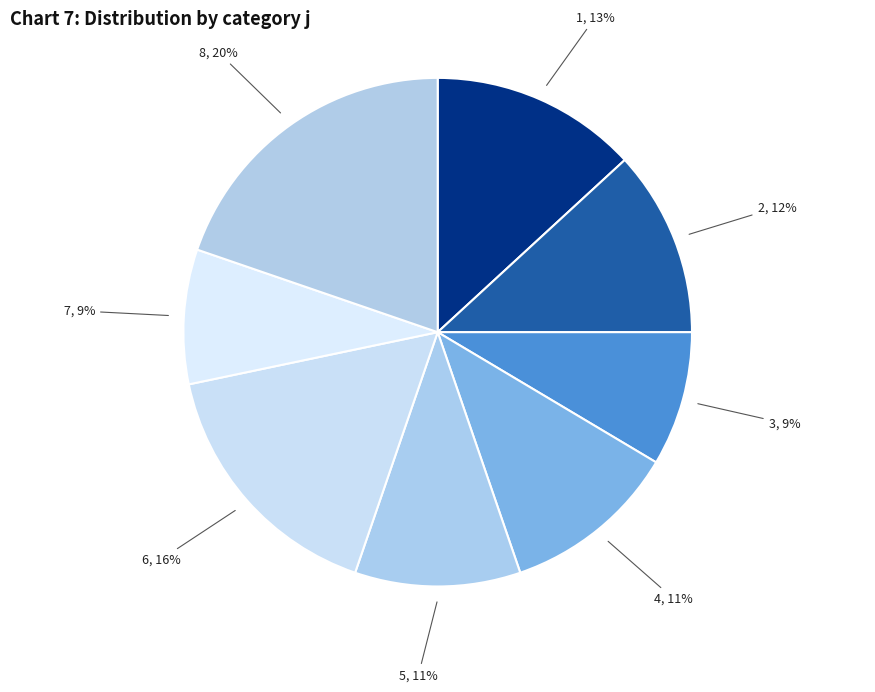

To the nearest percent, what is the difference between the largest and smallest slice percentages?

11%